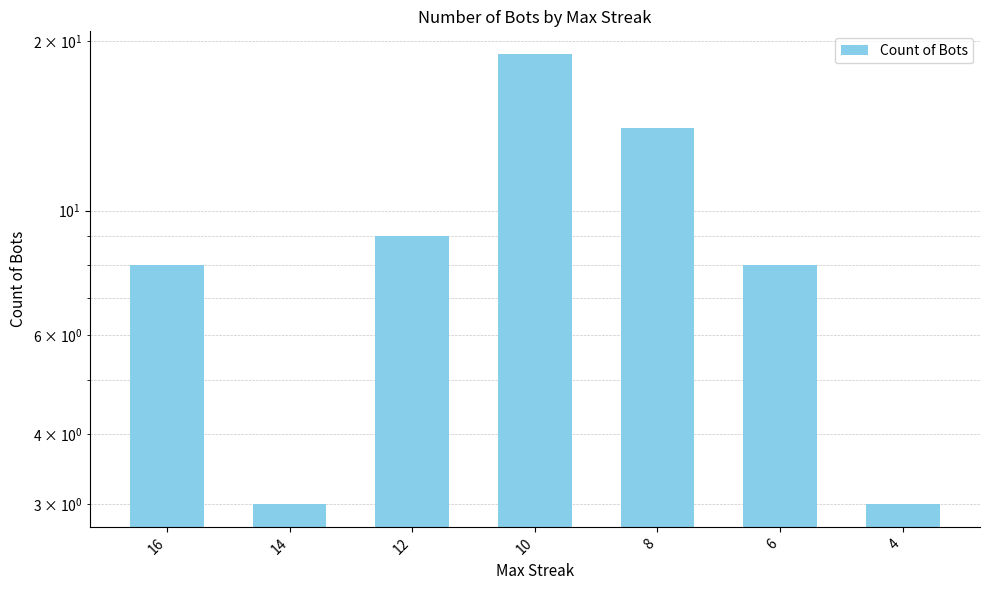

List the labels in order of value, largest first.

10, 8, 12, 16, 6, 14, 4